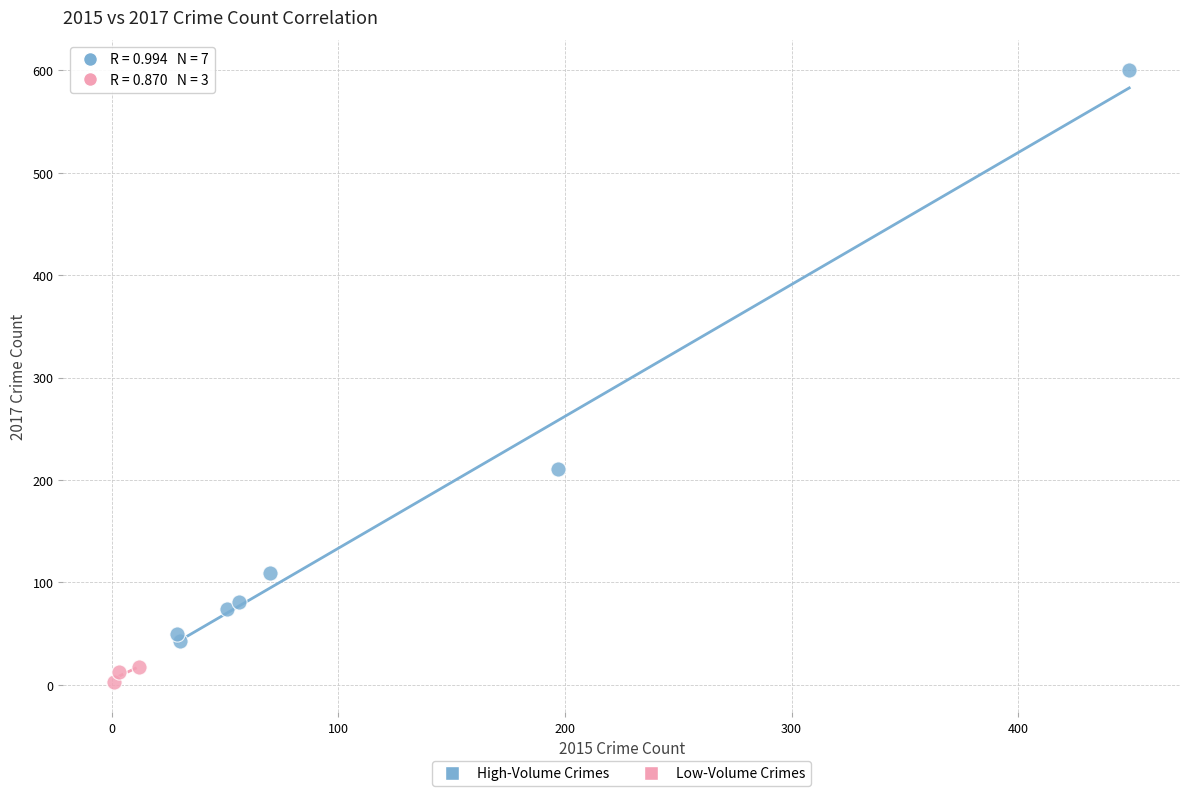

Which series contains the lowest Y value?

Low-Volume Crimes